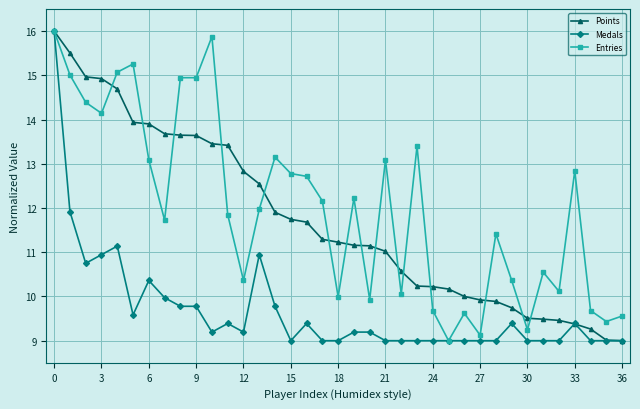

At how many categories does at least one series exceed 13?

15